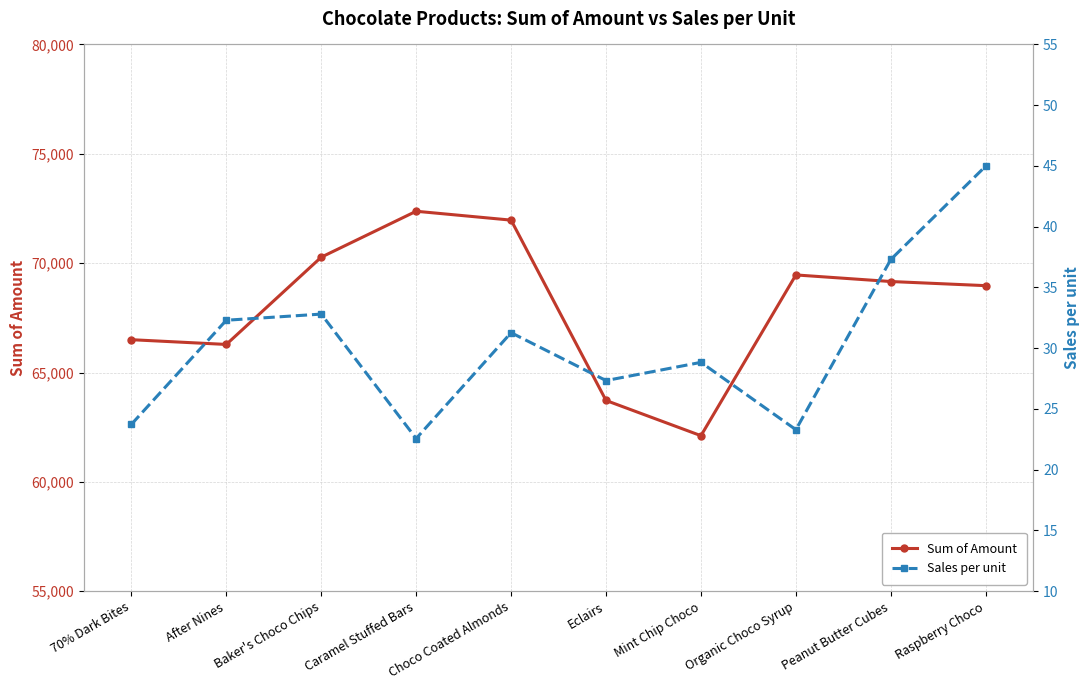

What position from the left is 70% Dark Bites?

1